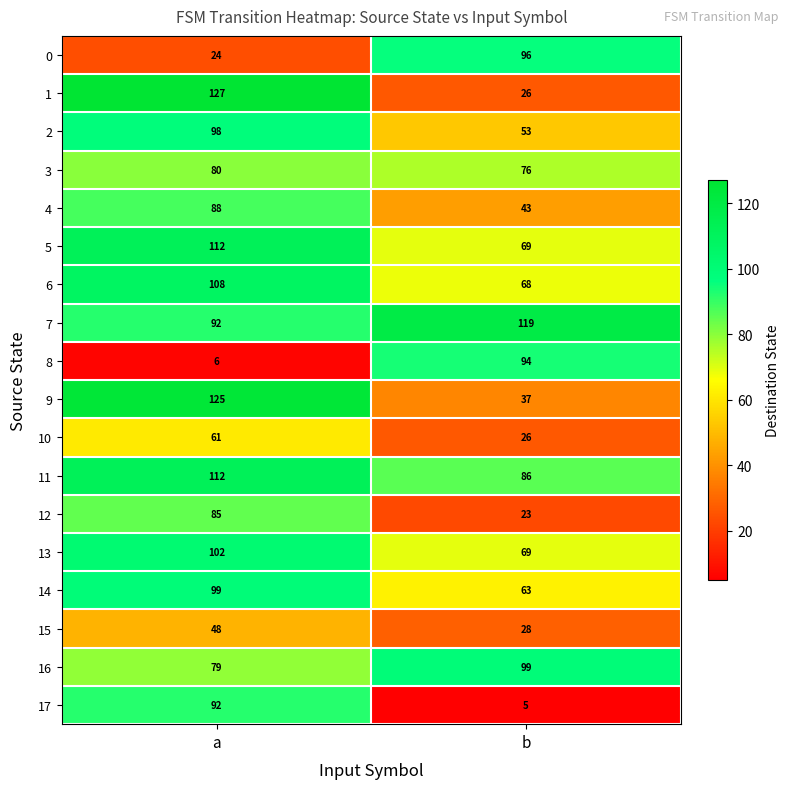

Which series has the largest total across all categories?

7